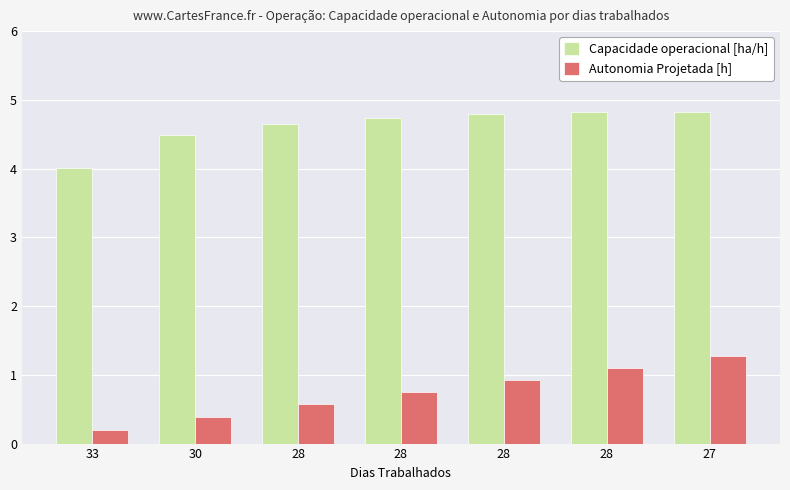

Rank the categories by Capacidade operacional [ha/h] value from highest to lowest.

27, 28, 28, 28, 28, 30, 33